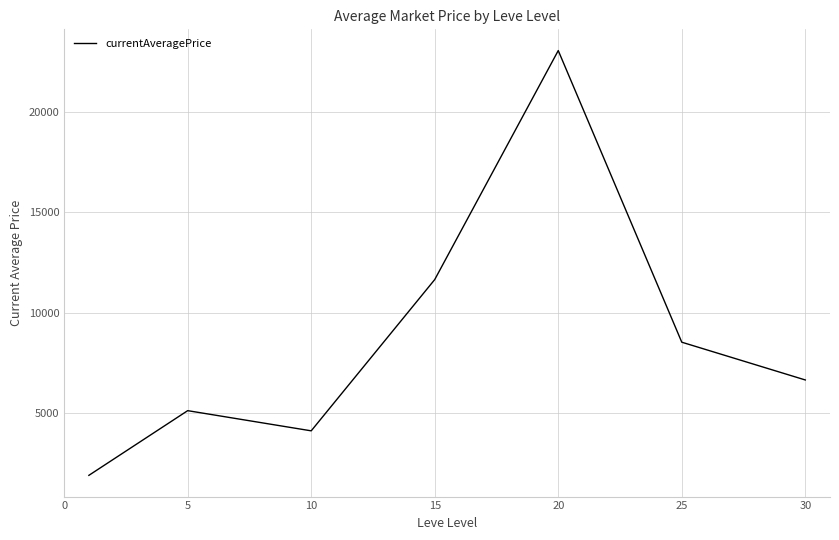

True or false: the data has more than 2 interior local peaks.

False